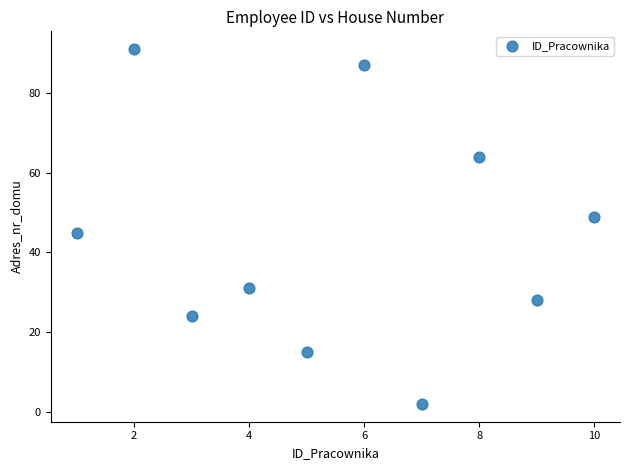

What Y value in the scatter plot is closest to 46?

45